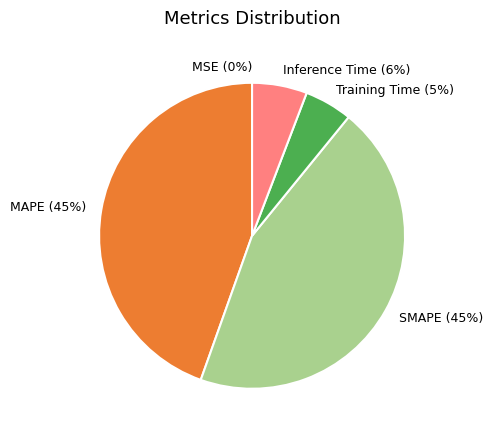

Is there any slice that represents more than half of the pie?

No